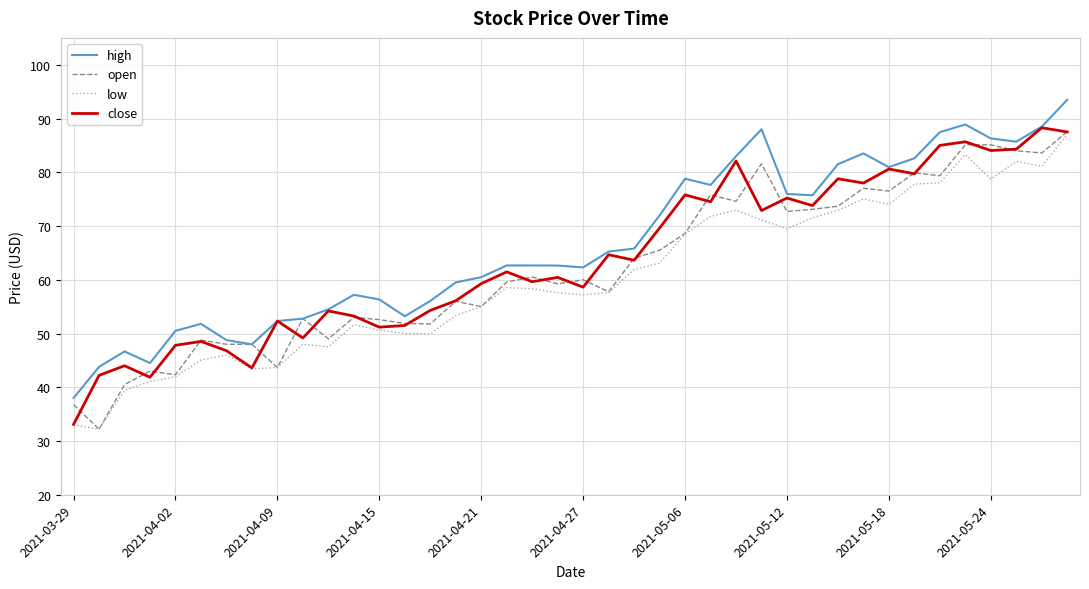

True or false: high and low intersect in this chart.

False